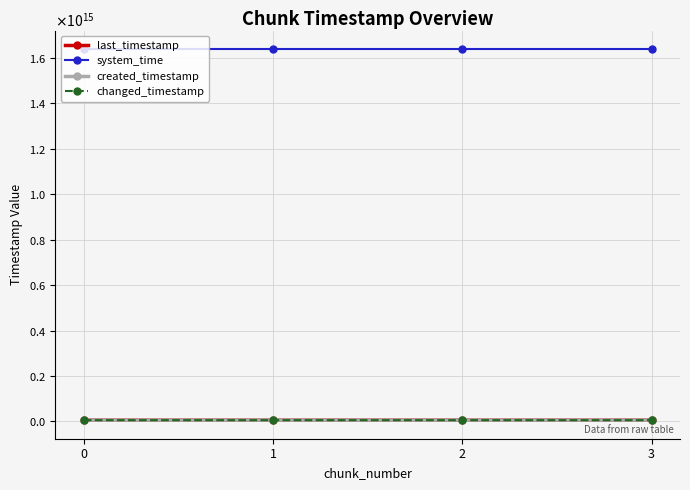

True or false: last_timestamp has more than 2 interior local peaks.

False